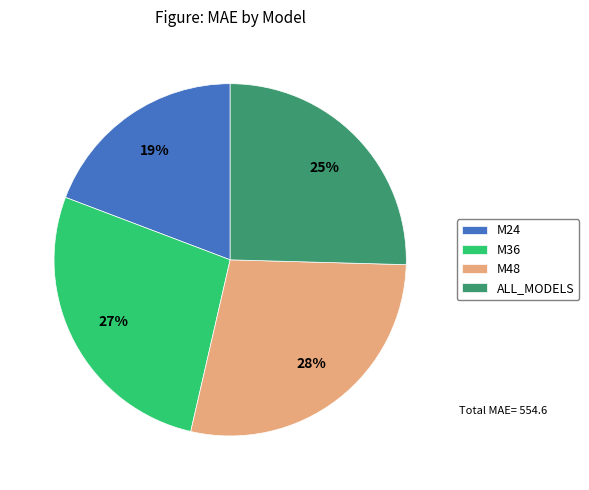

Is M36 the majority of the pie?

No